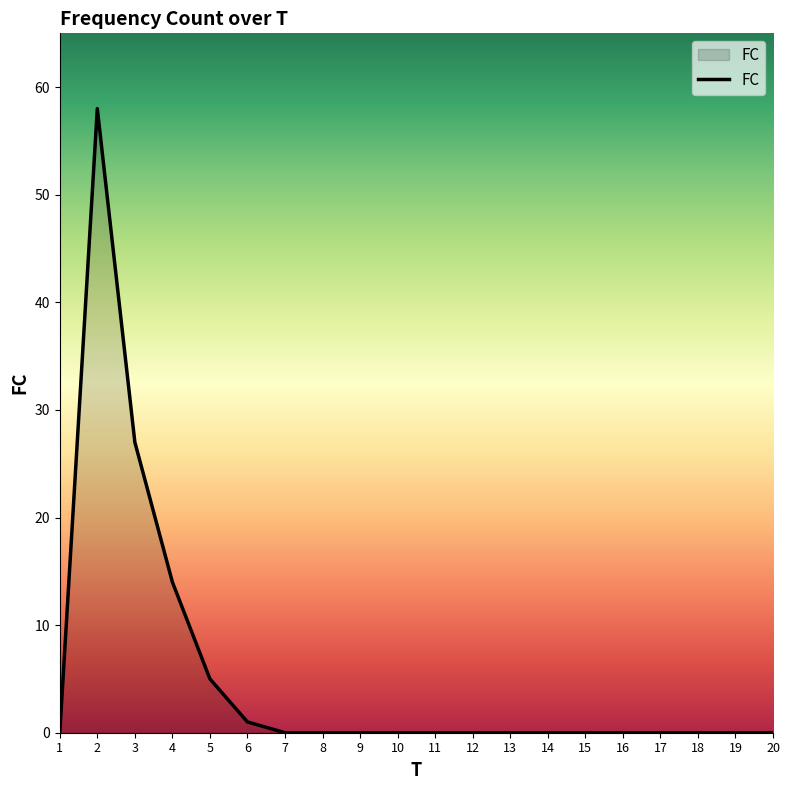

Reading left to right, what are all the values shown in this chart?

0	58	27	14	5	1	0	0	0	0	0	0	0	0	0	0	0	0	0	0